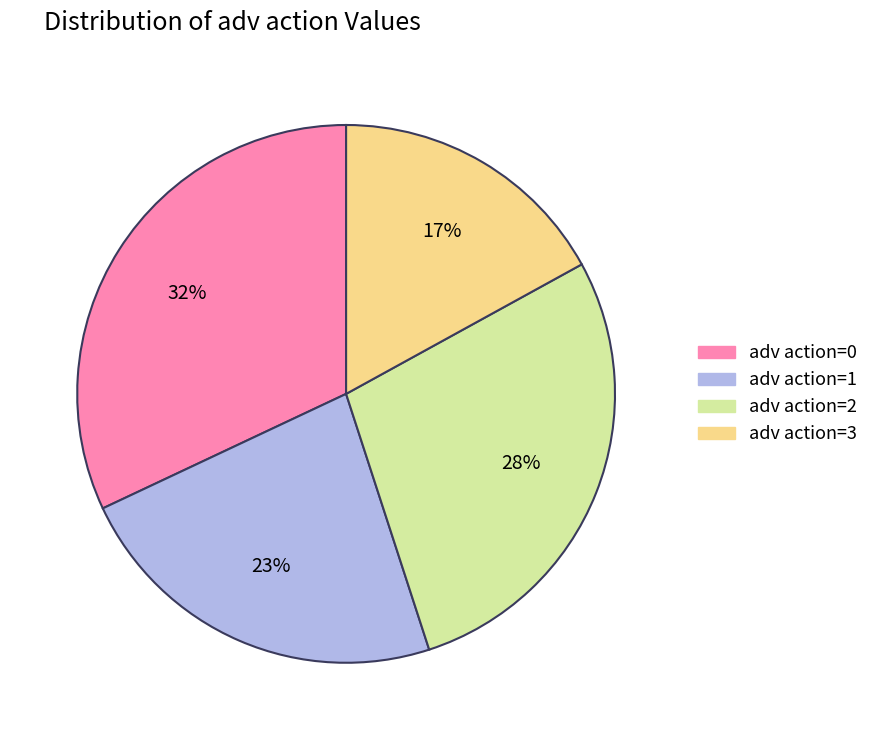

What percentage is the adv action=2 slice, to the nearest percent?

28%